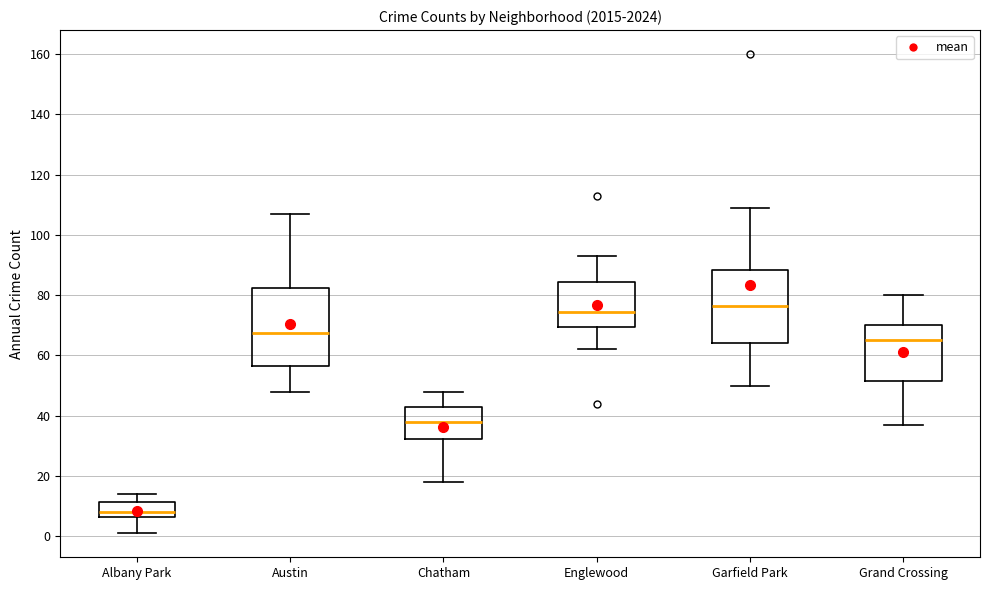

Which box has the lowest median line?

Albany Park